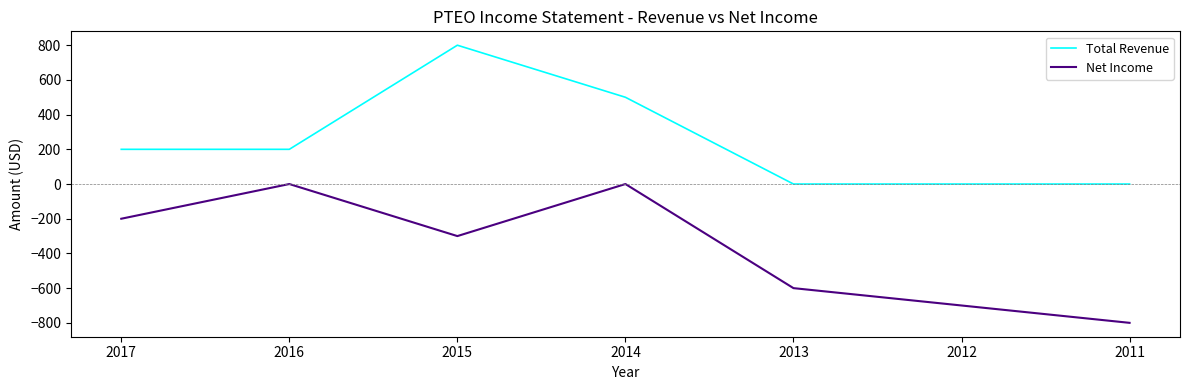

At how many categories does at least one series exceed 780?

1